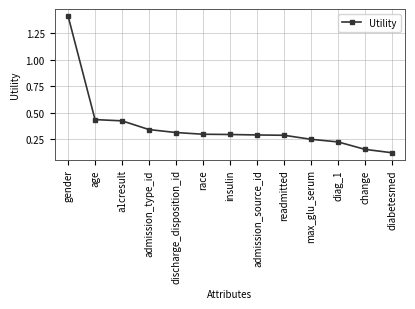

True or false: the data shows 0.1 at race.

False